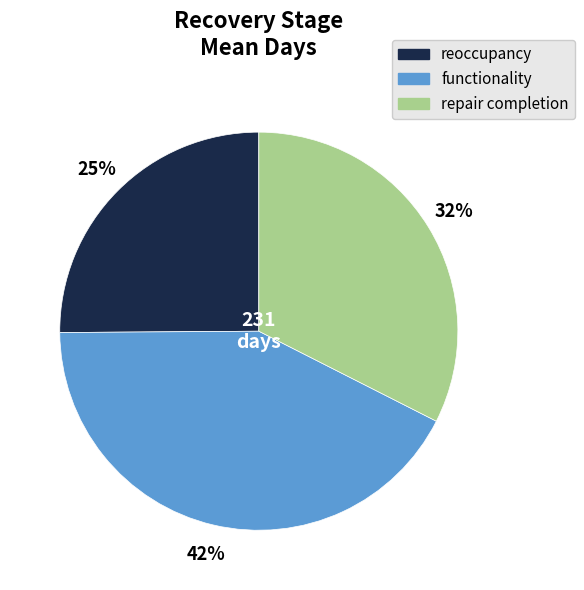

Rank the categories by value from highest to lowest.

functionality, repair completion, reoccupancy